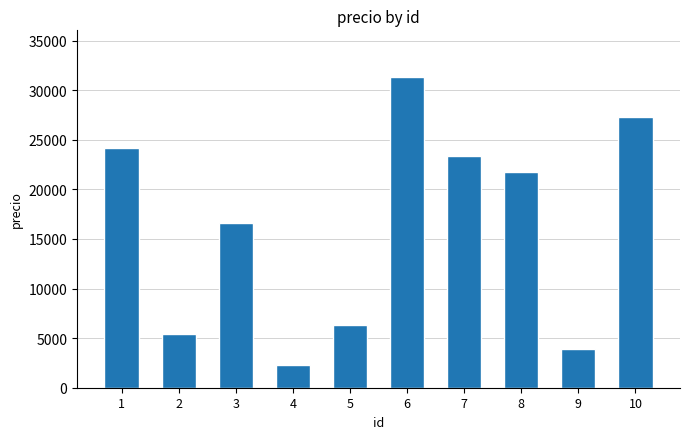

At which label is the value closest to 16791?

3